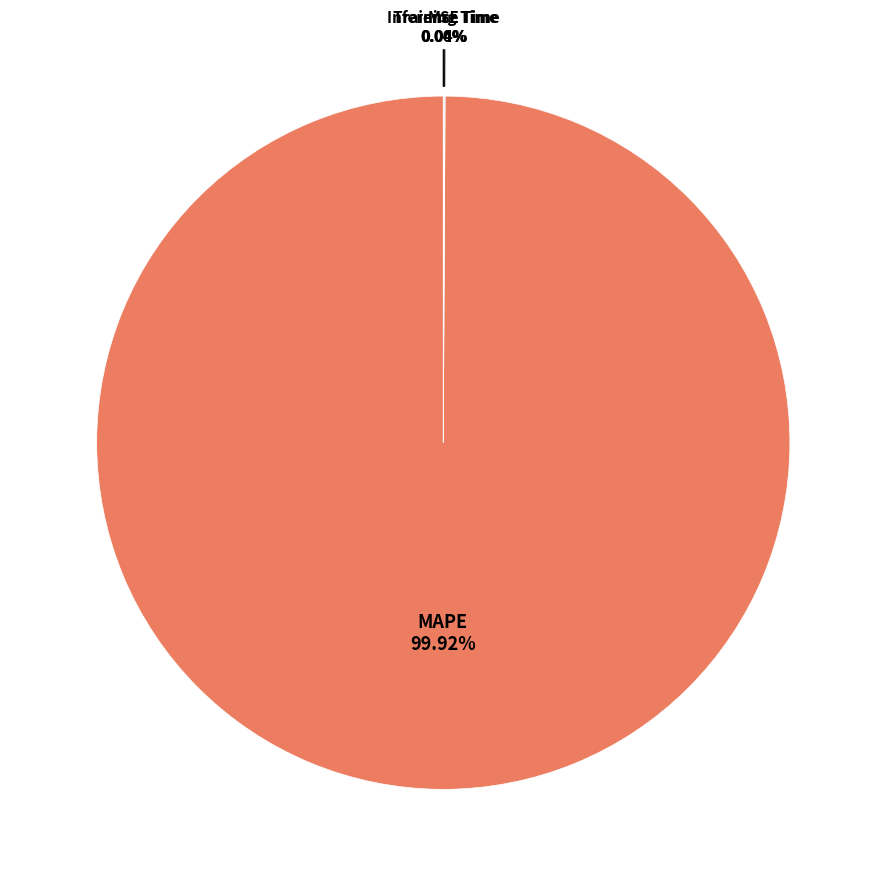

Is there any slice that represents more than half of the pie?

Yes